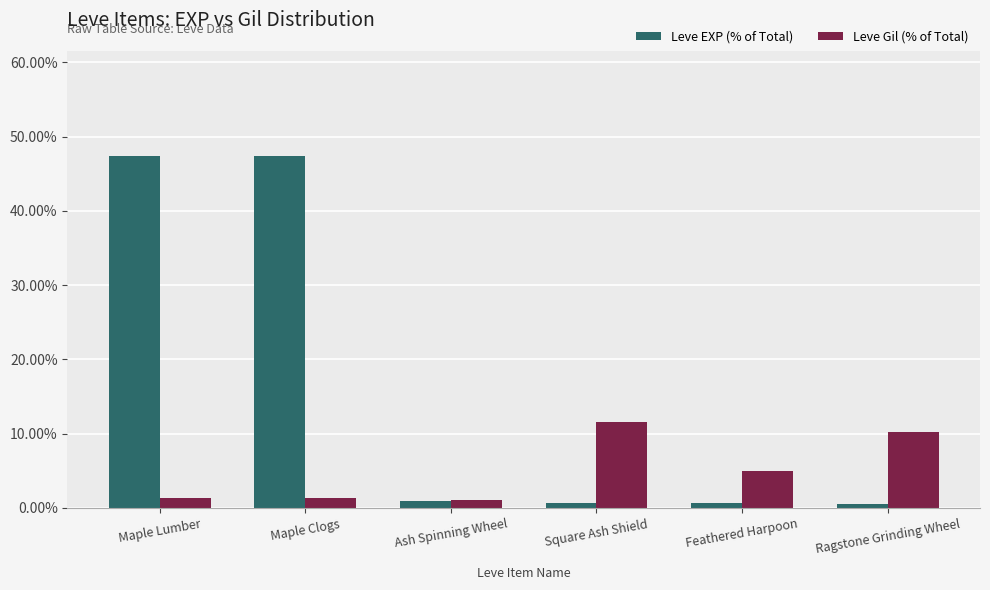

How many data points does each series have?

6